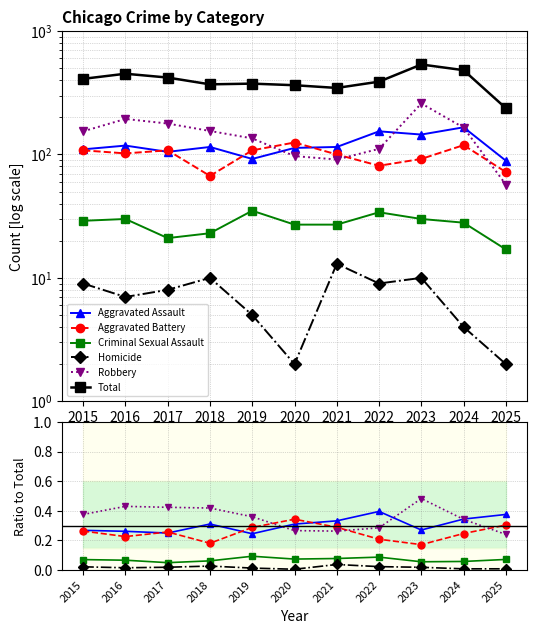

How many series are shown in this chart?

6